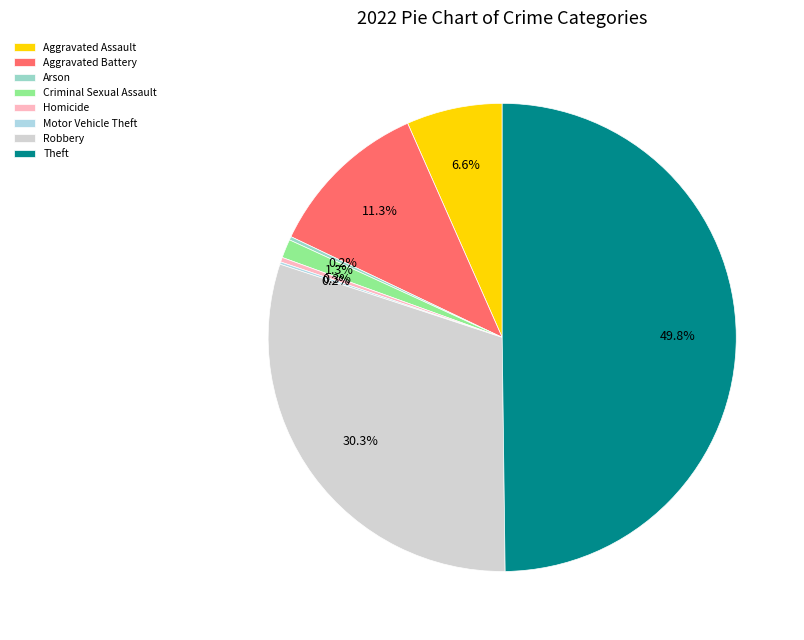

To the nearest percent, what is the combined percentage of Criminal Sexual Assault and Arson?

2%